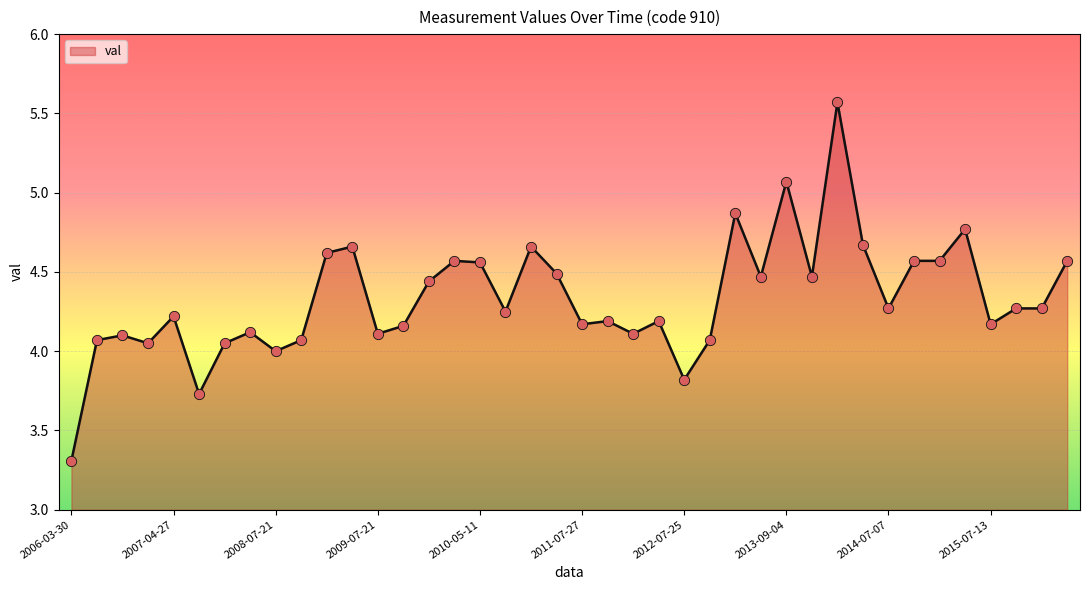

What is the difference between the maximum and minimum values?

2.3